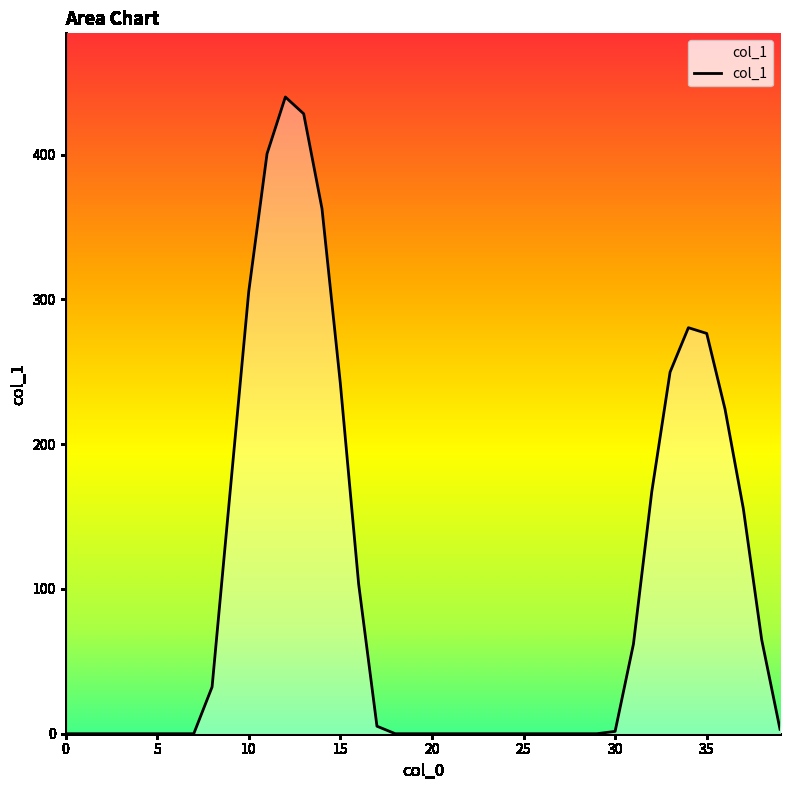

What is the maximum value shown in the chart?

439.9